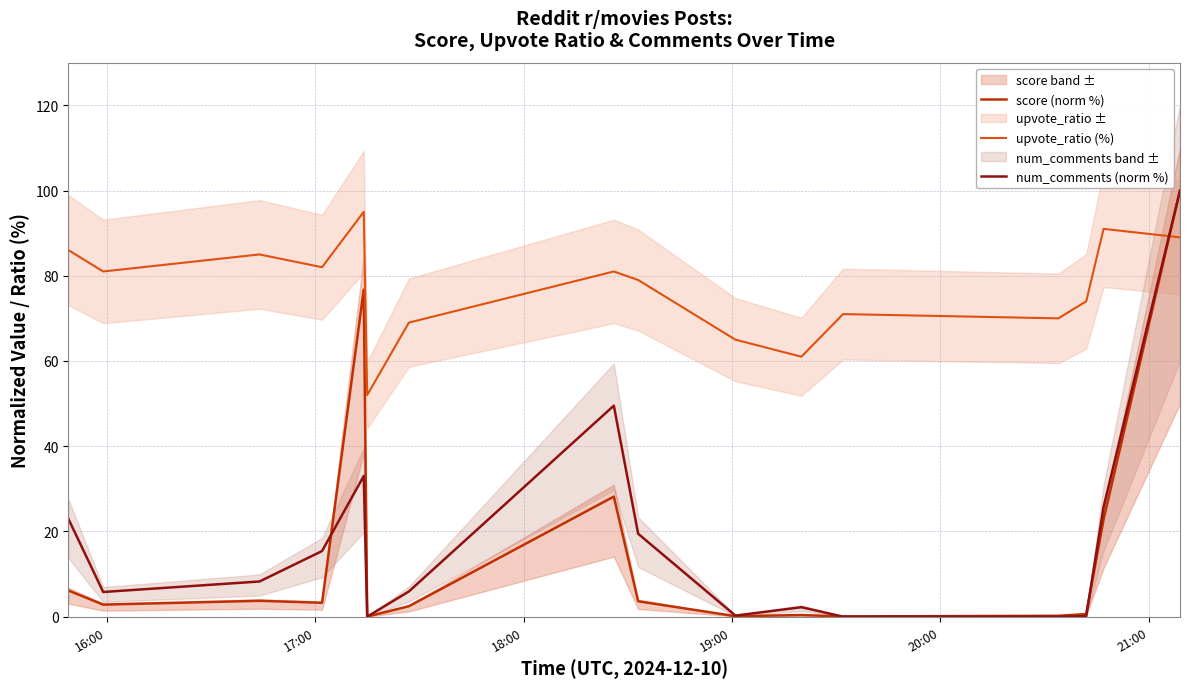

What is the minimum value for upvote_ratio (%)?

52.0